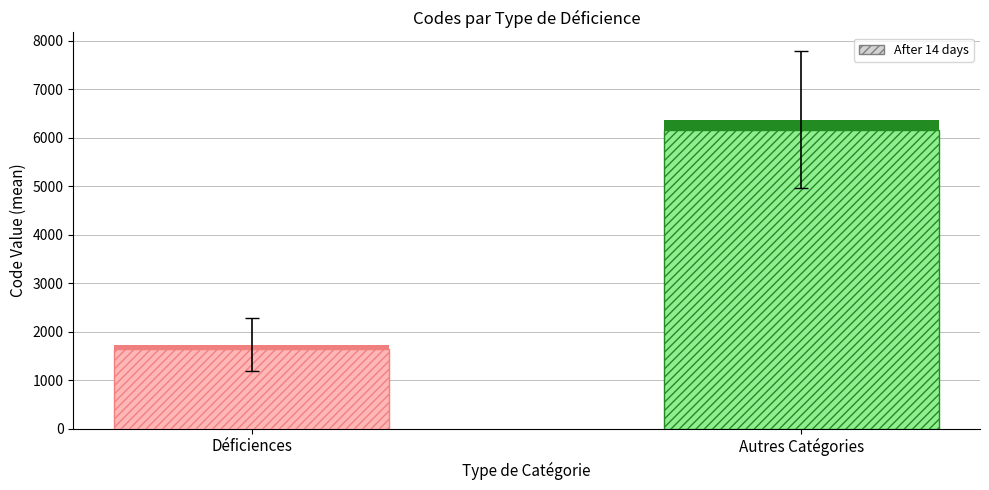

What is the ratio of the value at Déficiences to the value at Autres Catégories?

0.3